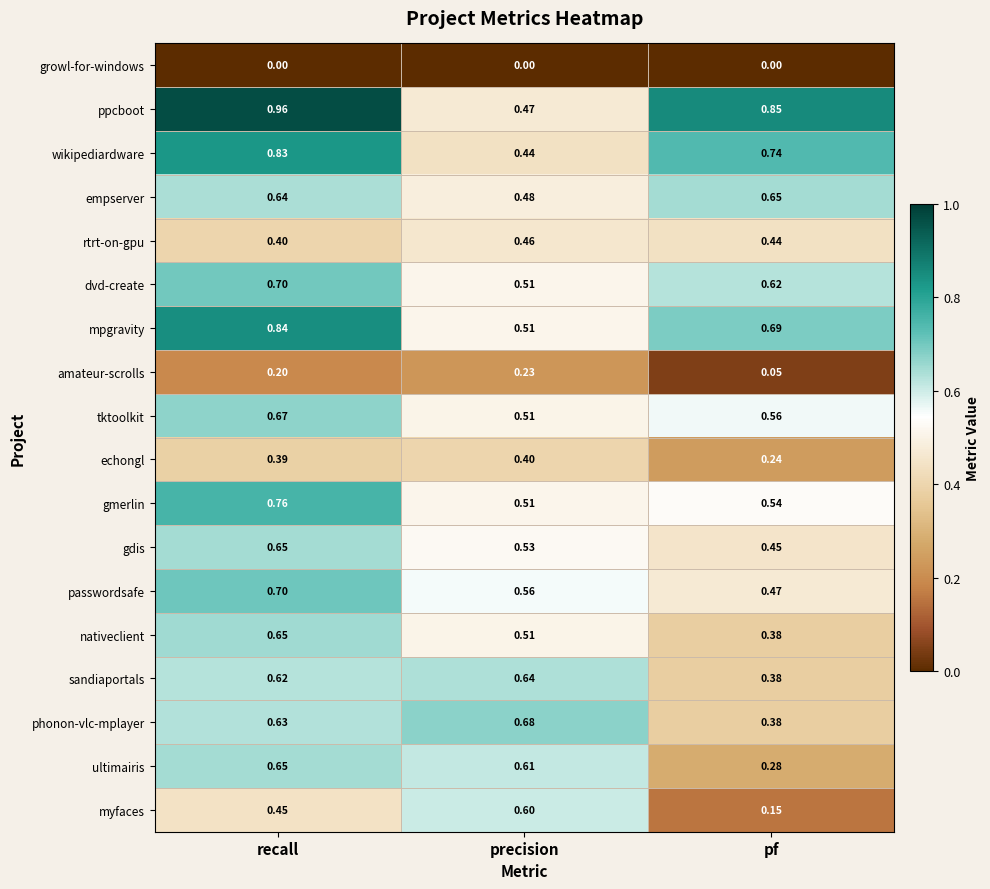

Is the value of rtrt-on-gpu at recall greater than the value of myfaces at precision?

No